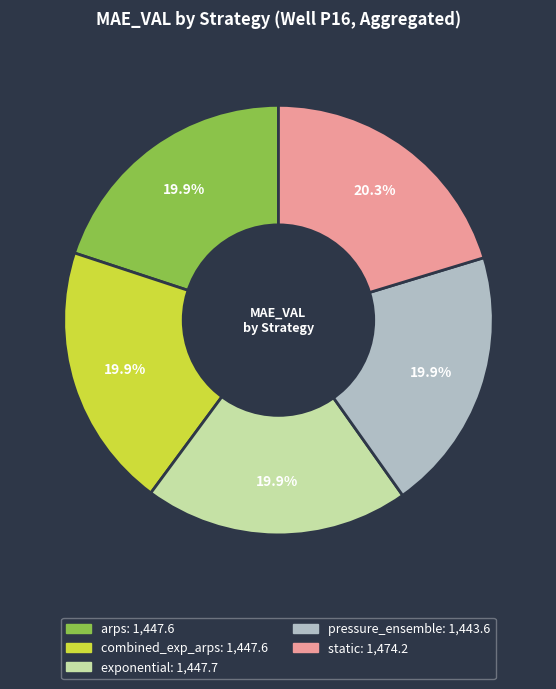

Does static represent more than half of the total?

No